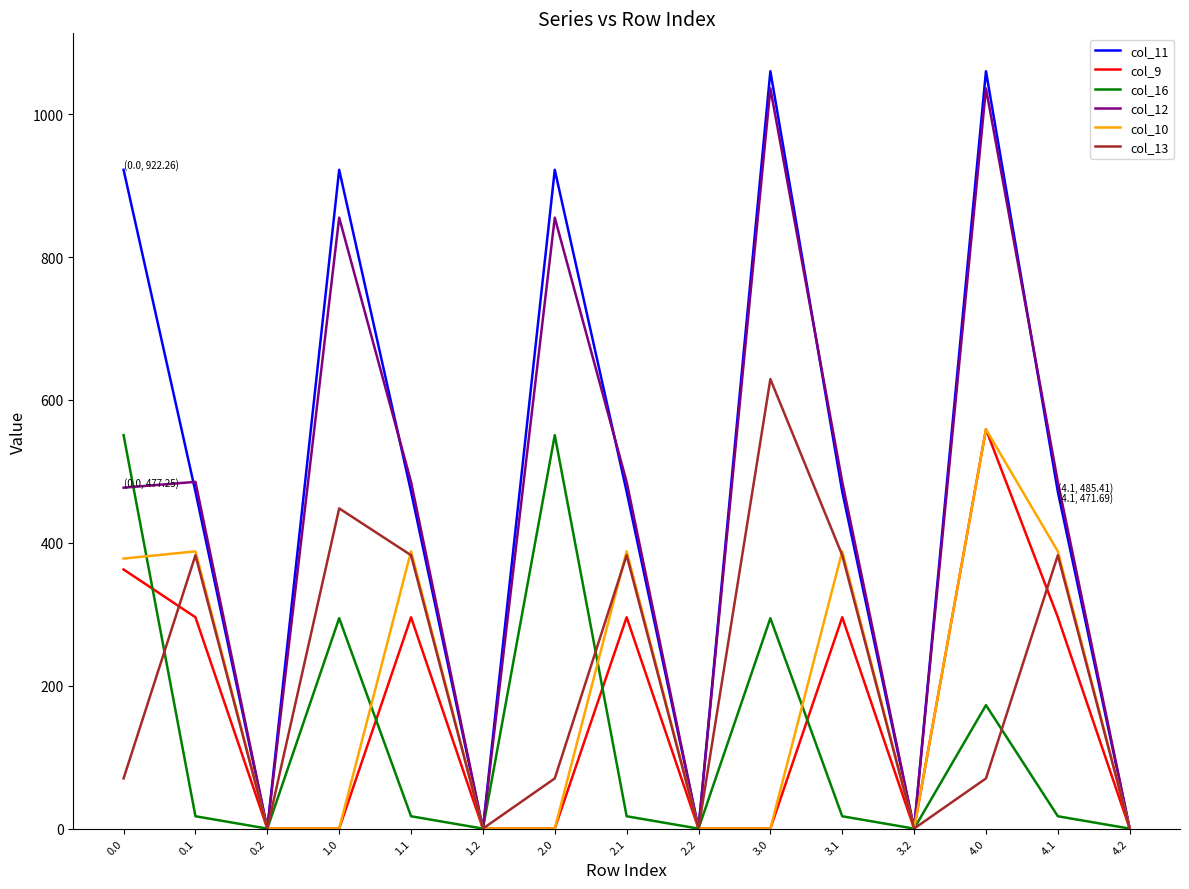

What are all the series names shown in the legend?

col_11, col_9, col_16, col_12, col_10, col_13